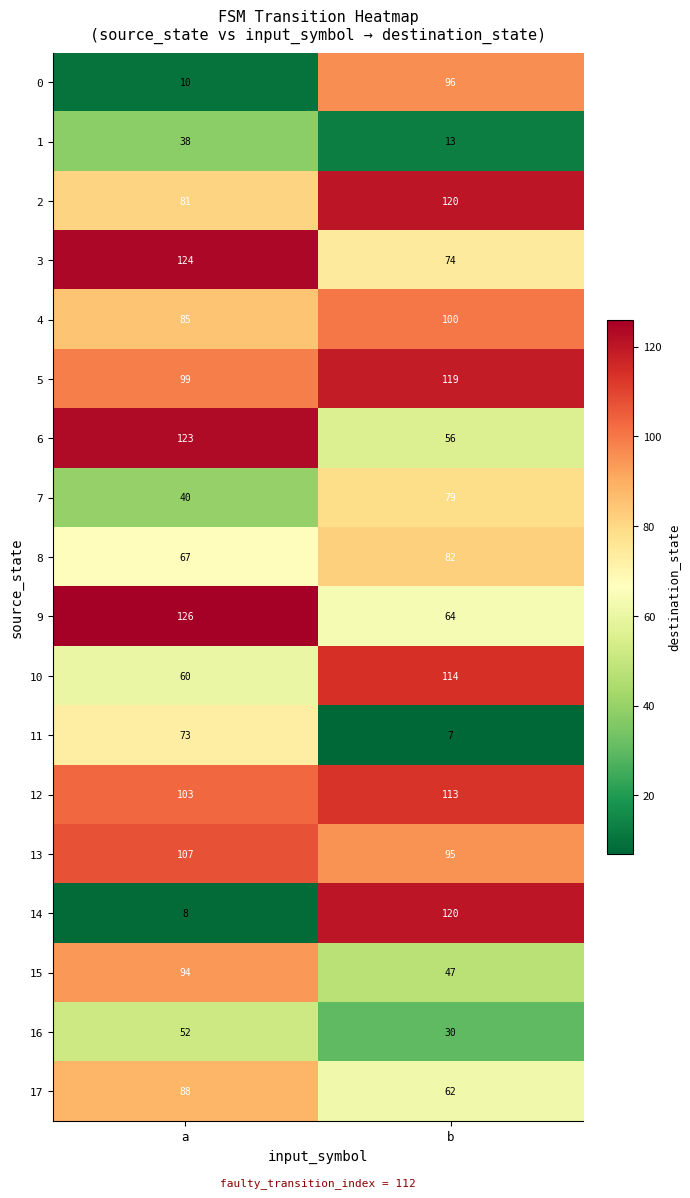

What is the sum of the 3 values at a and b?

198